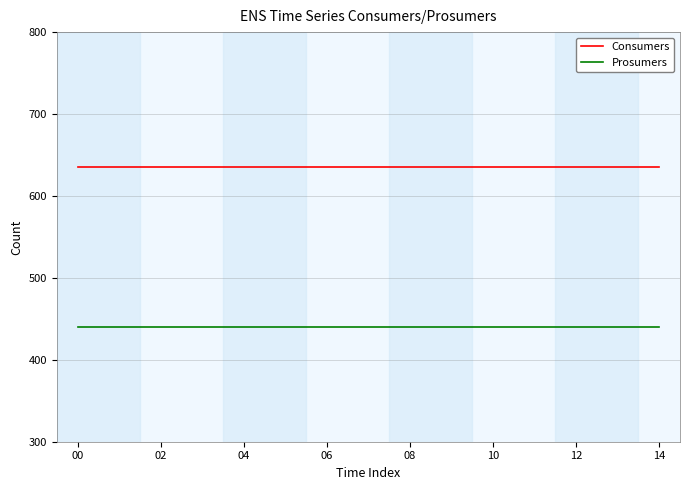

Which series has the largest total across all categories?

Consumers